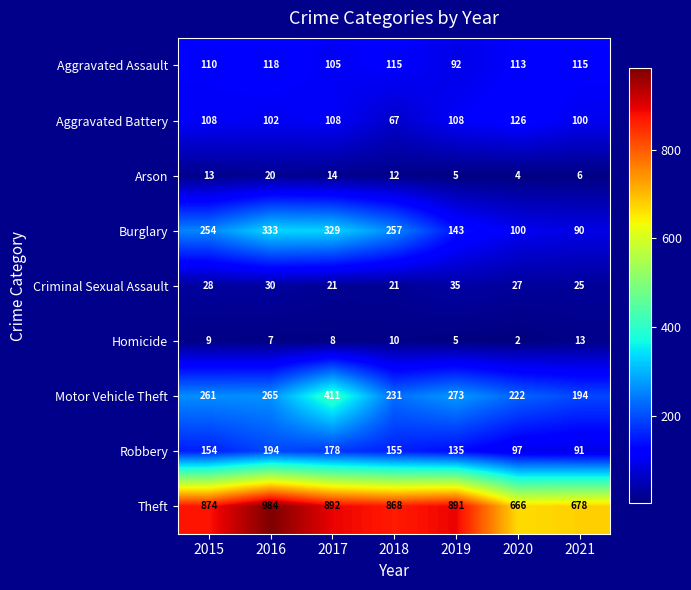

At how many categories does at least one series exceed 443?

7